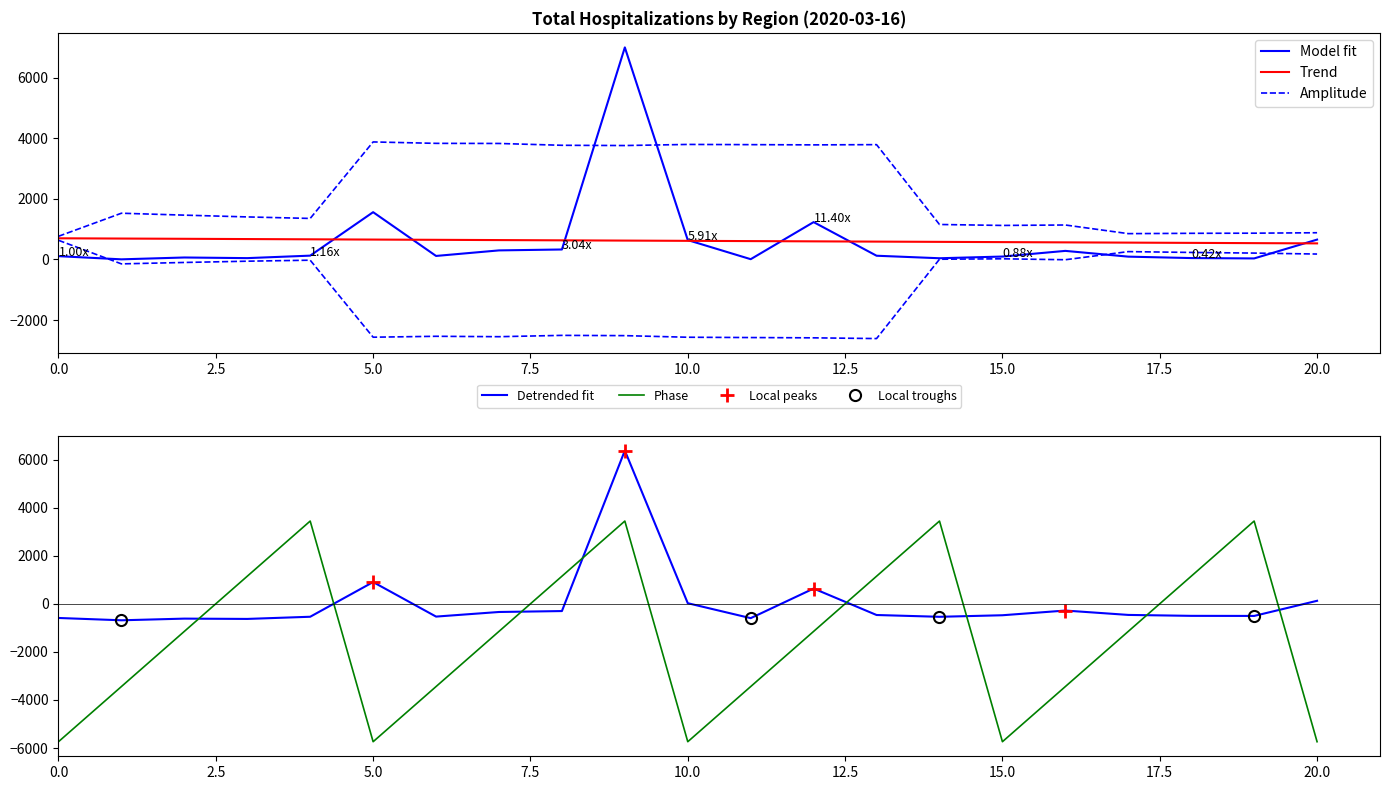

What is the minimum value for Detrended fit?

-685.8